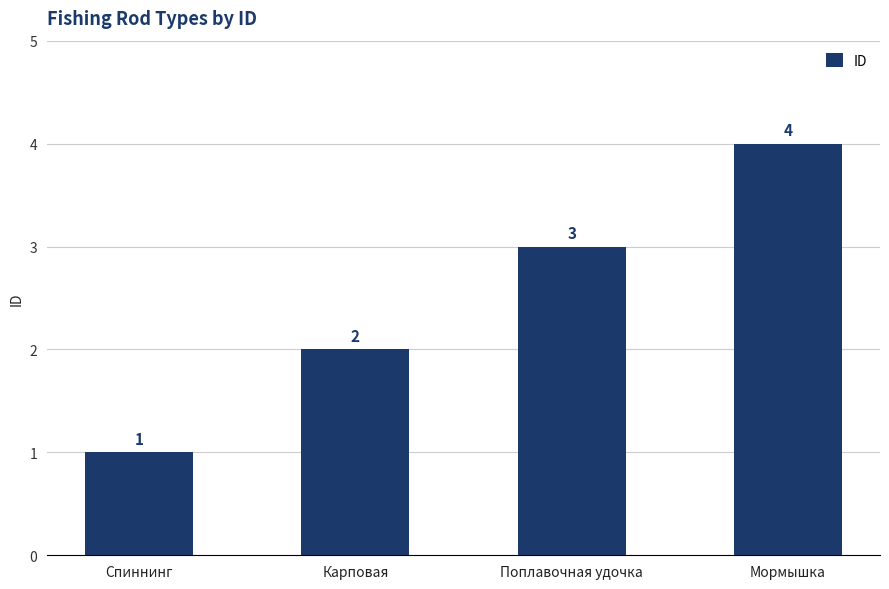

At which category does the chart reach its peak across all series?

Мормышка